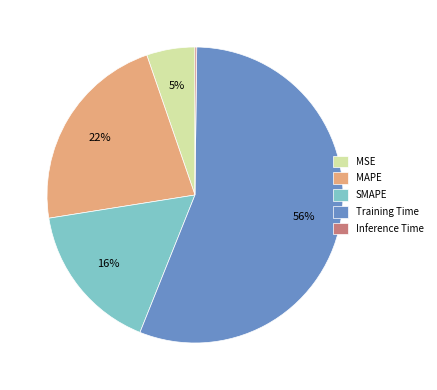

What percentage is the MAPE slice, to the nearest percent?

22%